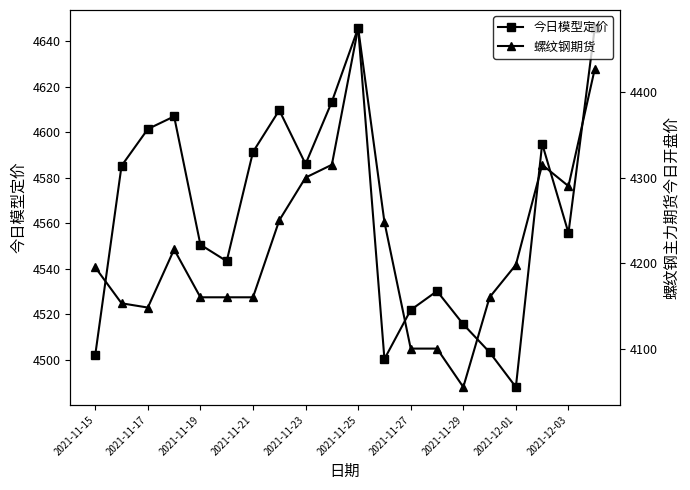

List the series in order of their peak value, highest first.

今日模型定价, 螺纹钢期货